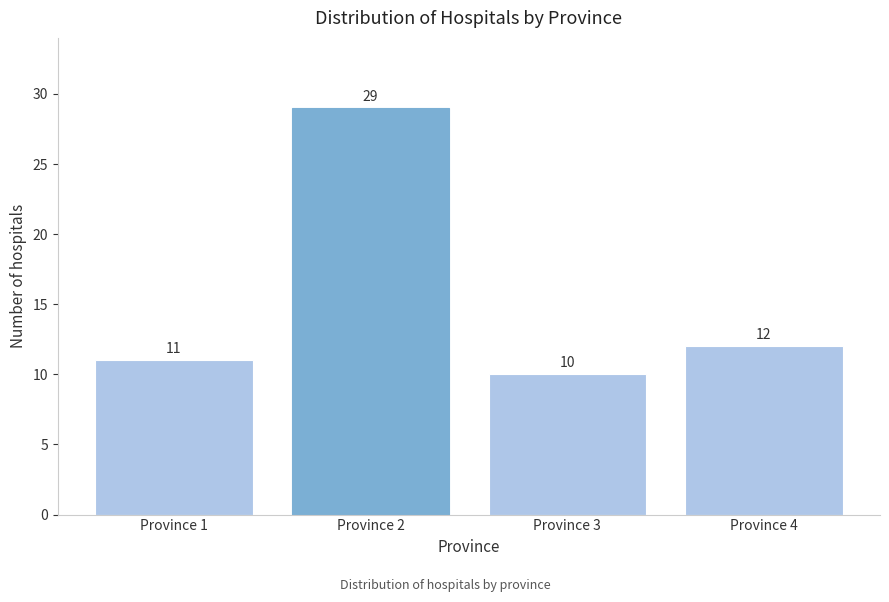

Reading right to left, what are all the values shown in this chart?

Province 4=12	Province 3=10	Province 2=29	Province 1=11